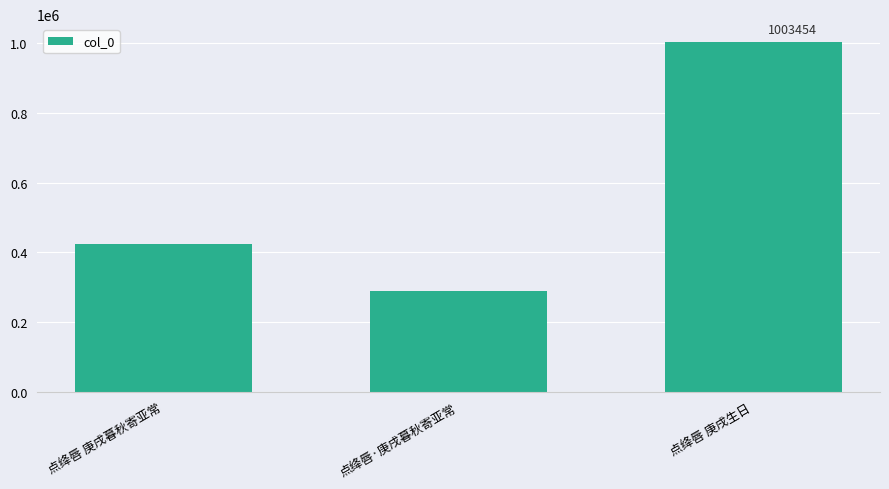

Are the bars grouped side by side (vs. stacked)?

No